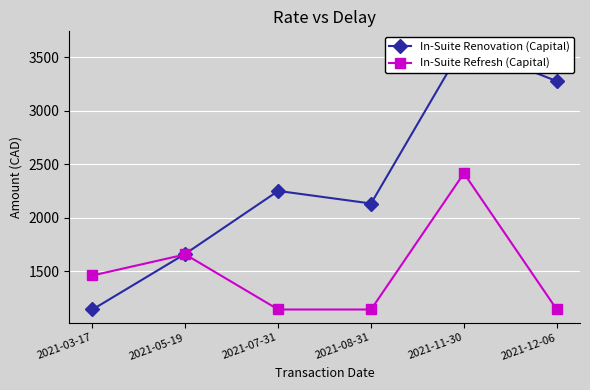

True or false: In-Suite Renovation (Capital) and In-Suite Refresh (Capital) cross at least once.

True